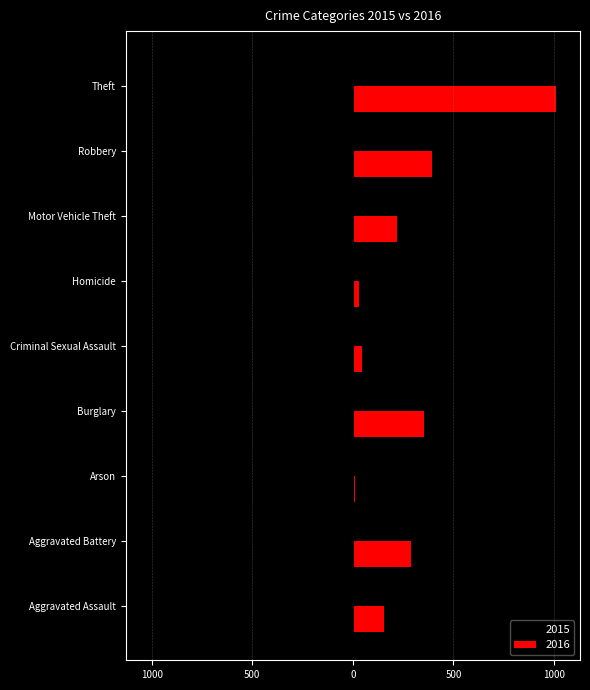

Reading right to left, list all the values displayed in this chart.

2015: Theft=-1027	Robbery=-297	Motor Vehicle Theft=-228	Homicide=-17	Criminal Sexual Assault=-34	Burglary=-393	Arson=-11	Aggravated Battery=-246	Aggravated Assault=-160
2016: Theft=1009	Robbery=394	Motor Vehicle Theft=218	Homicide=29	Criminal Sexual Assault=43	Burglary=352	Arson=13	Aggravated Battery=288	Aggravated Assault=154